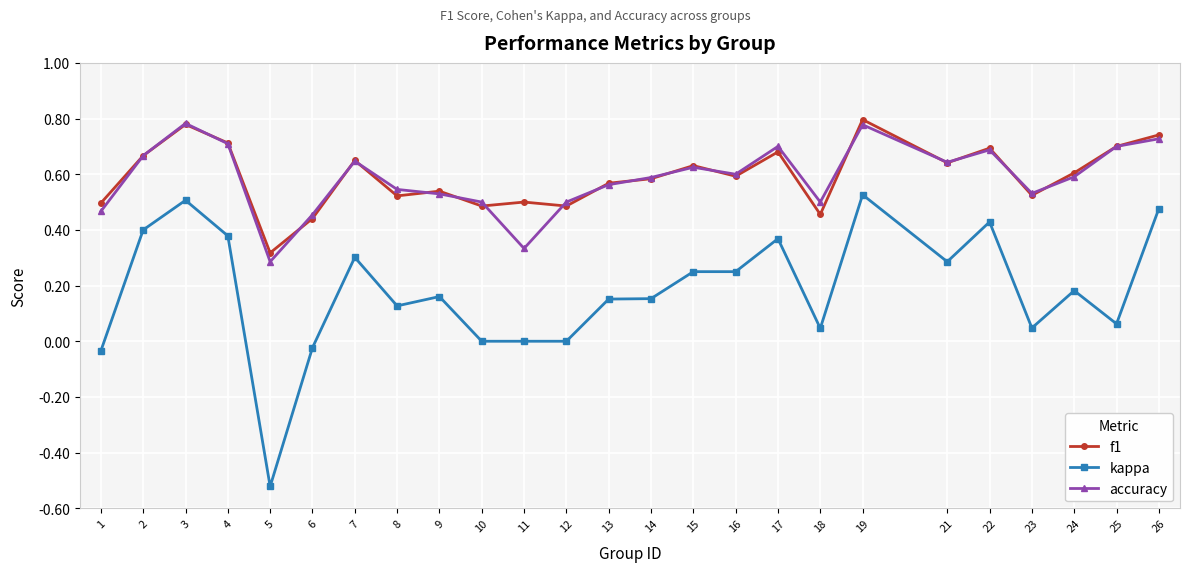

Where is the first local minimum for accuracy?

5